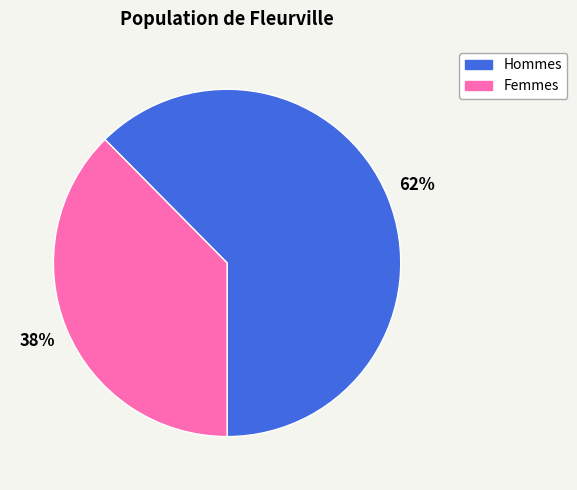

Is there a majority slice in this chart?

Yes